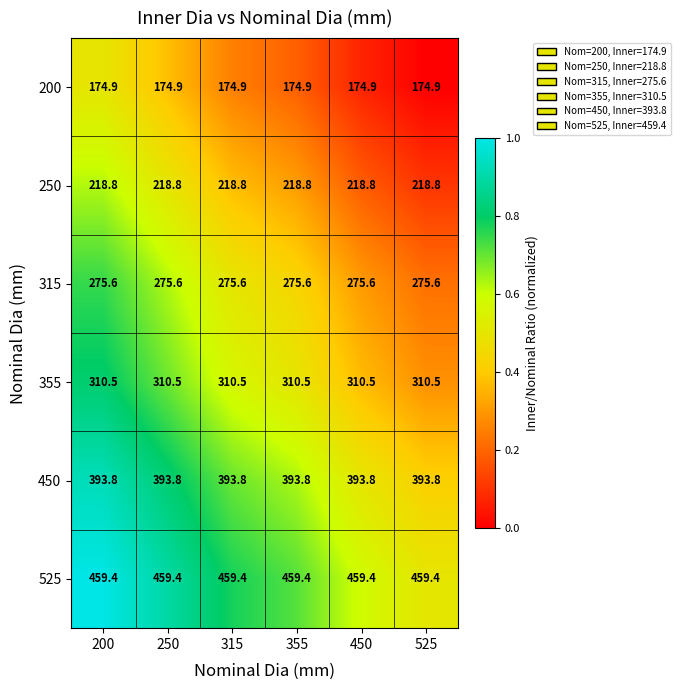

Which series has the largest total across all categories?

525